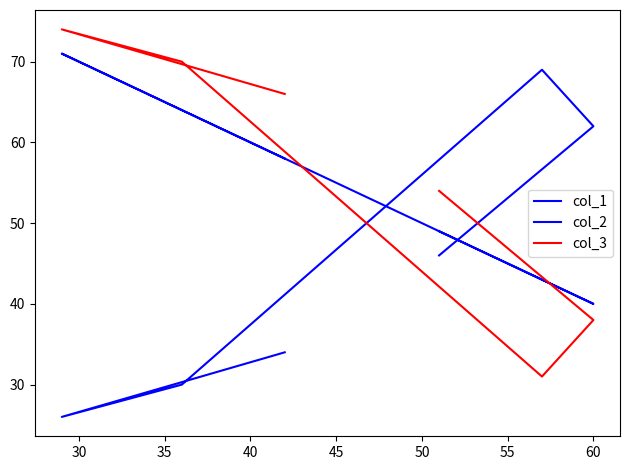

What is the sum of the col_2 values at 50 and 35?

76